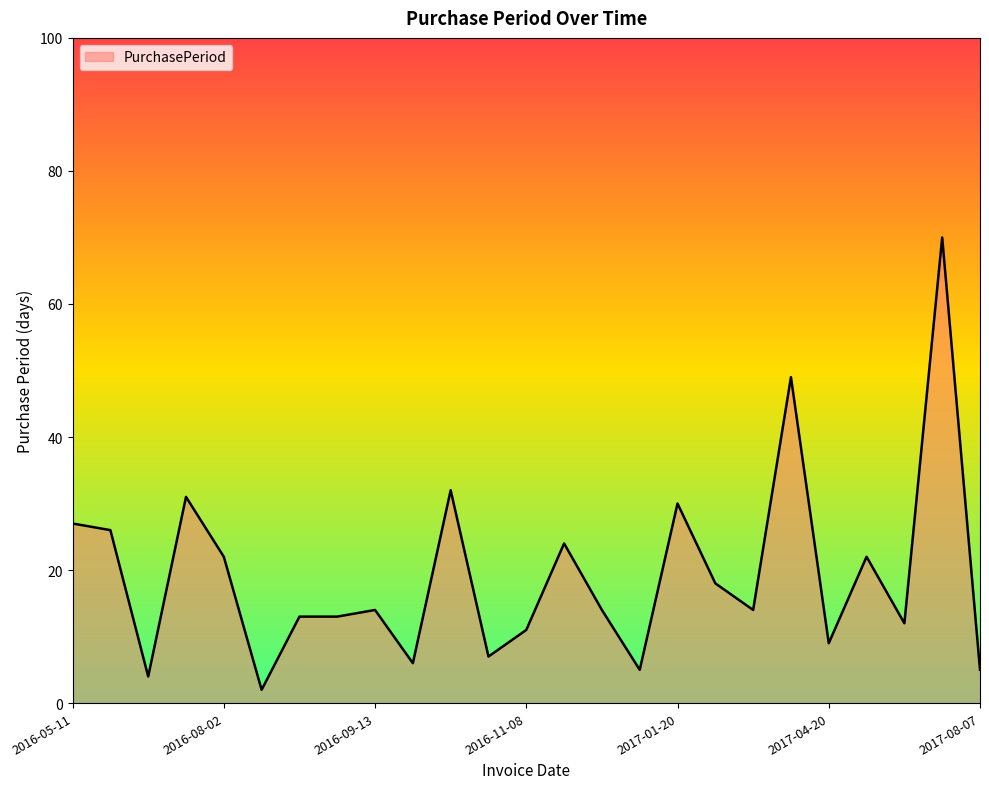

What is the difference between the maximum and minimum values?

68